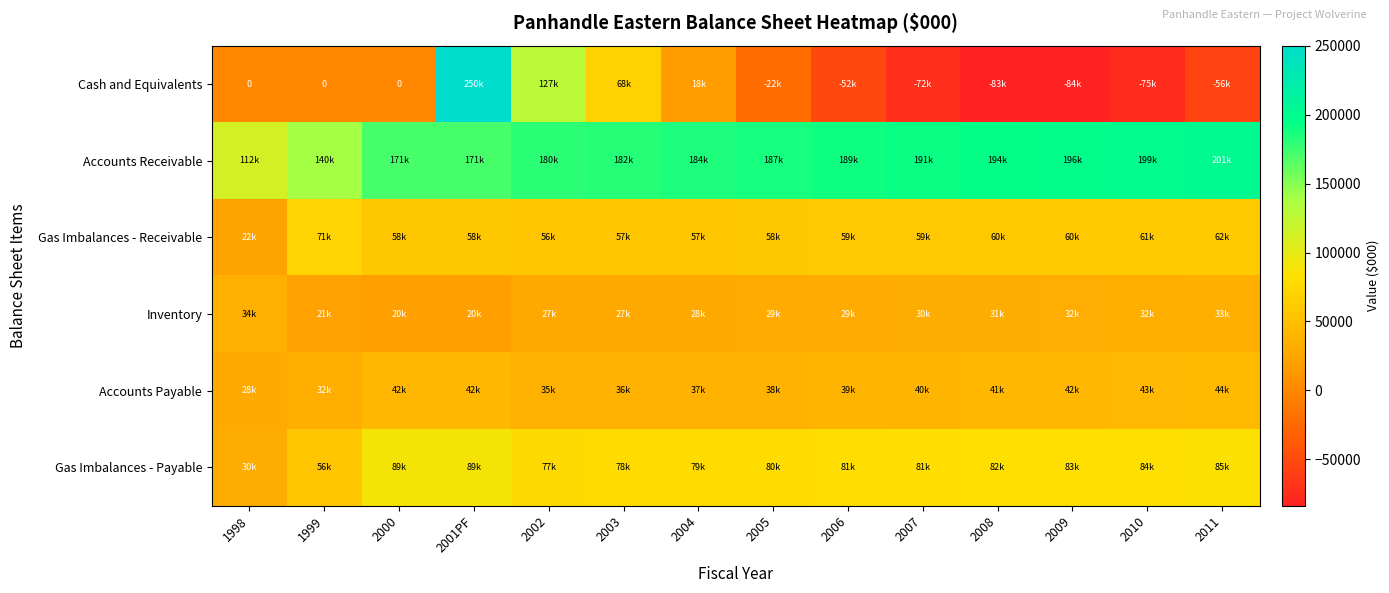

At 2002, list the series in order from largest to smallest.

Accounts Receivable, Cash and Equivalents, Gas Imbalances - Payable, Gas Imbalances - Receivable, Accounts Payable, Inventory